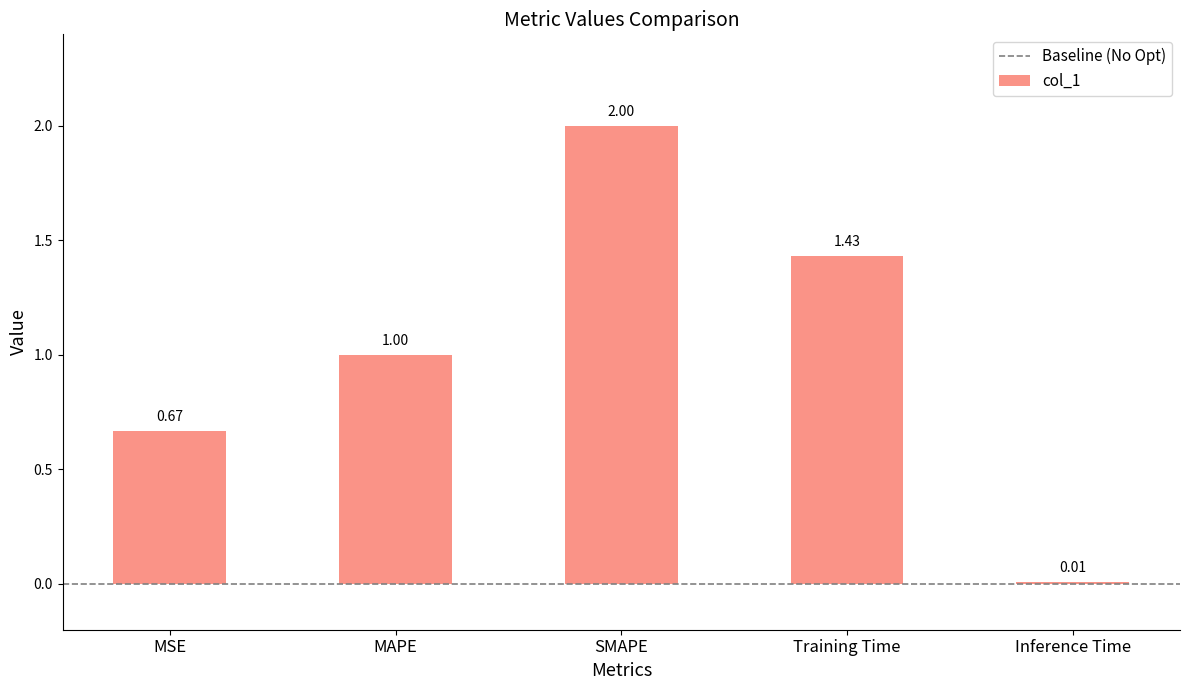

Where is the data nearest to the value 1?

MAPE